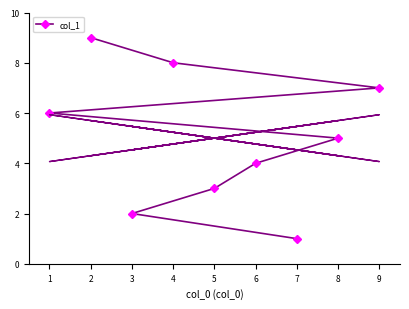

Rank the categories by col_1 value from lowest to highest.

7, 3, 5, 6, 8, 1, 9, 4, 2